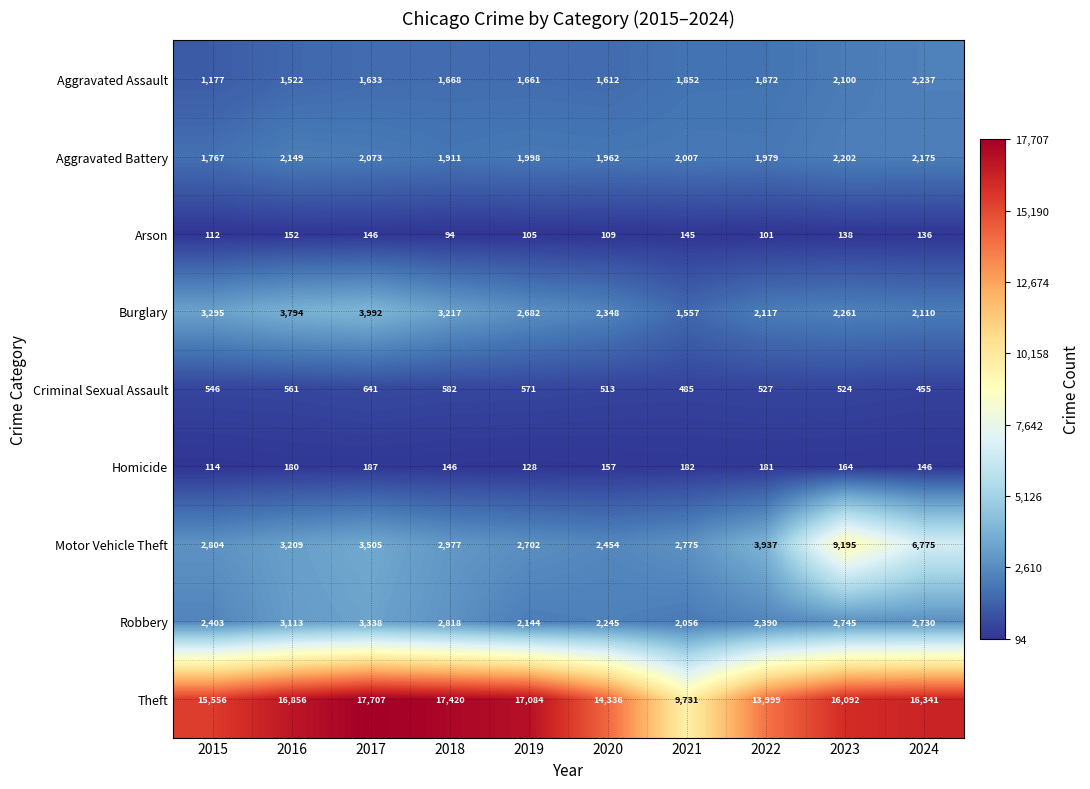

Count the number of categories in the chart.

10